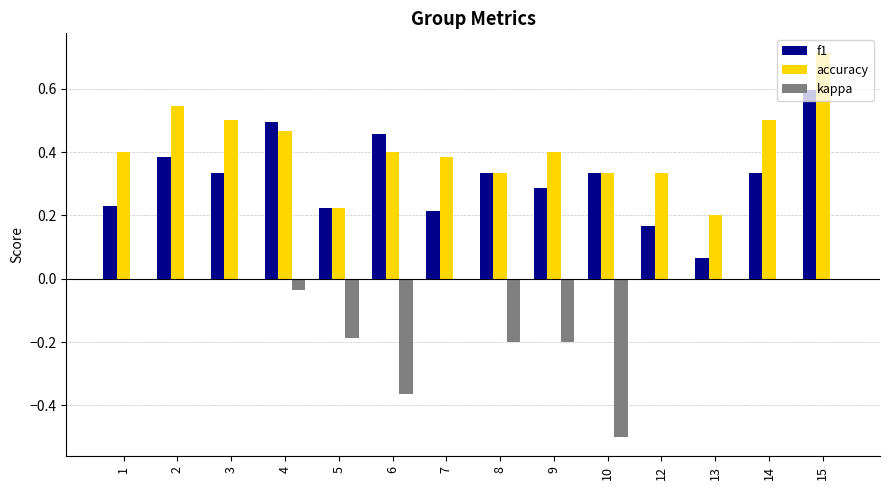

The value of kappa at 14 is 0.0. True or false?

True